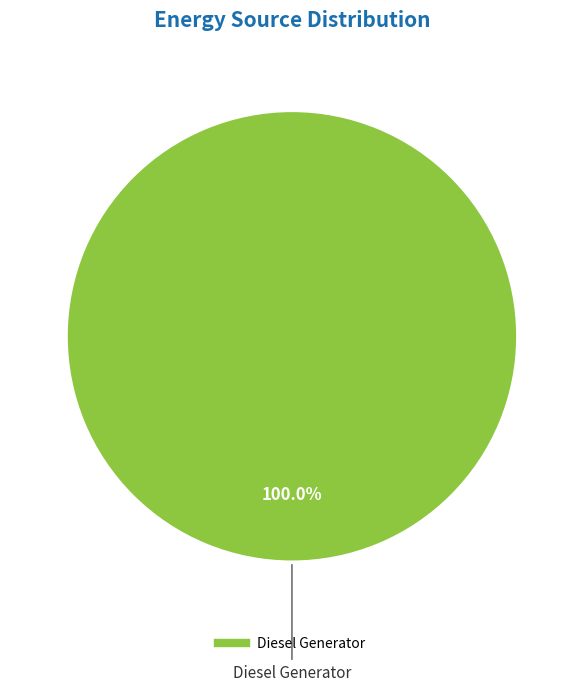

Does any single category account for the majority?

Yes